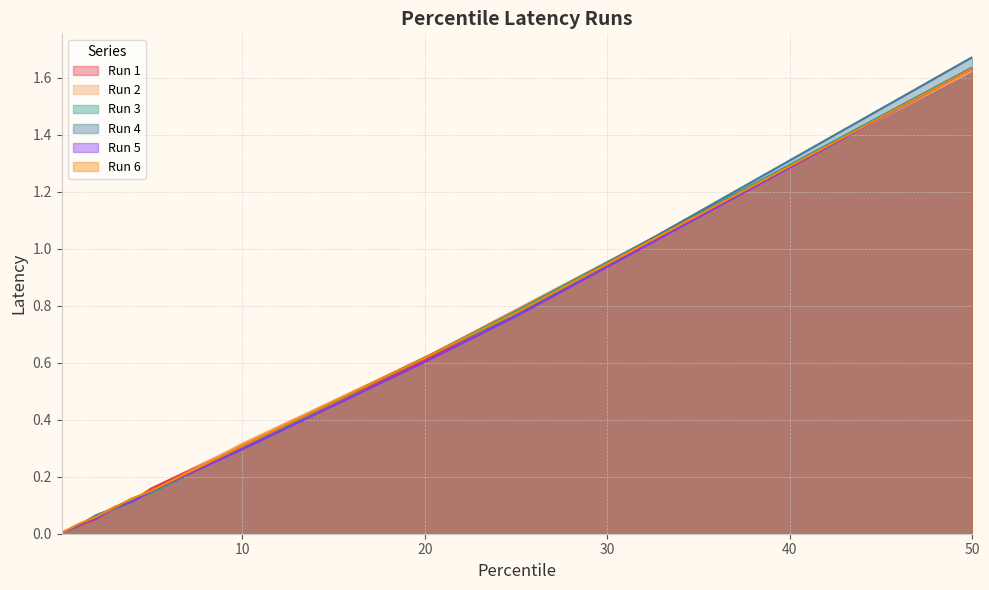

True or false: Run 6 has more than 2 points higher than both neighbors.

False